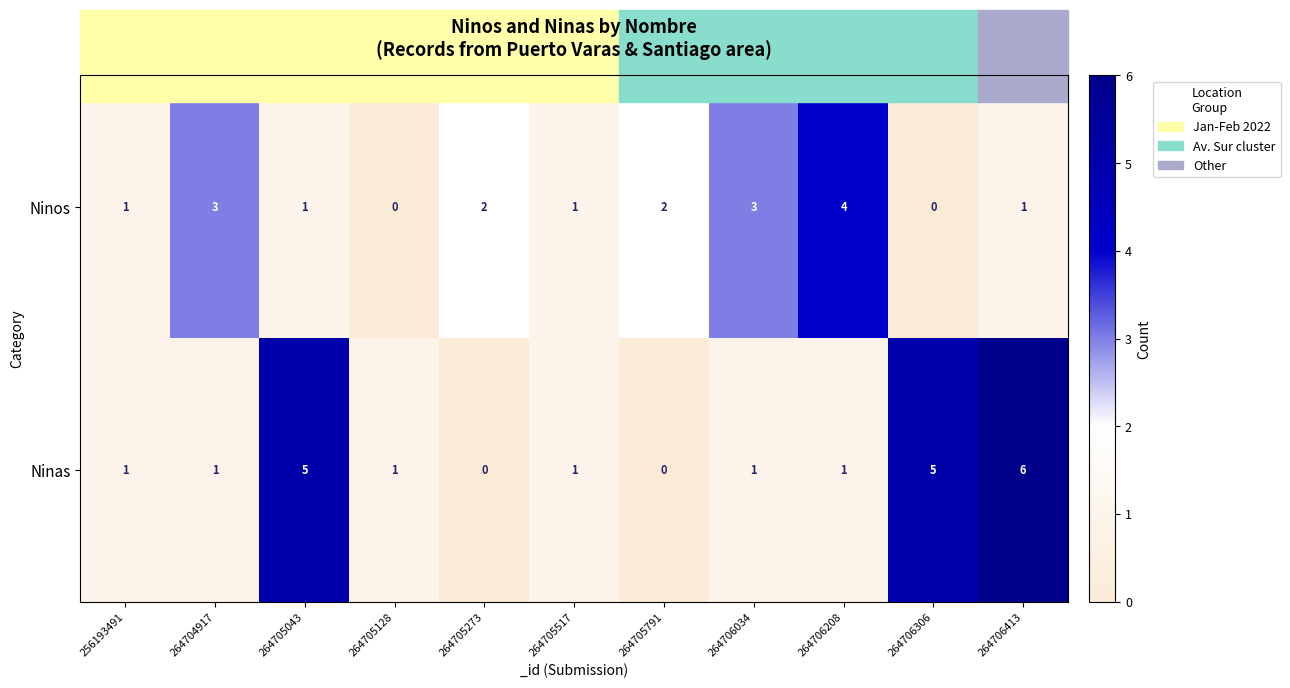

Is the value of Ninas at 264705791 greater than the value of Ninos at 264705273?

No